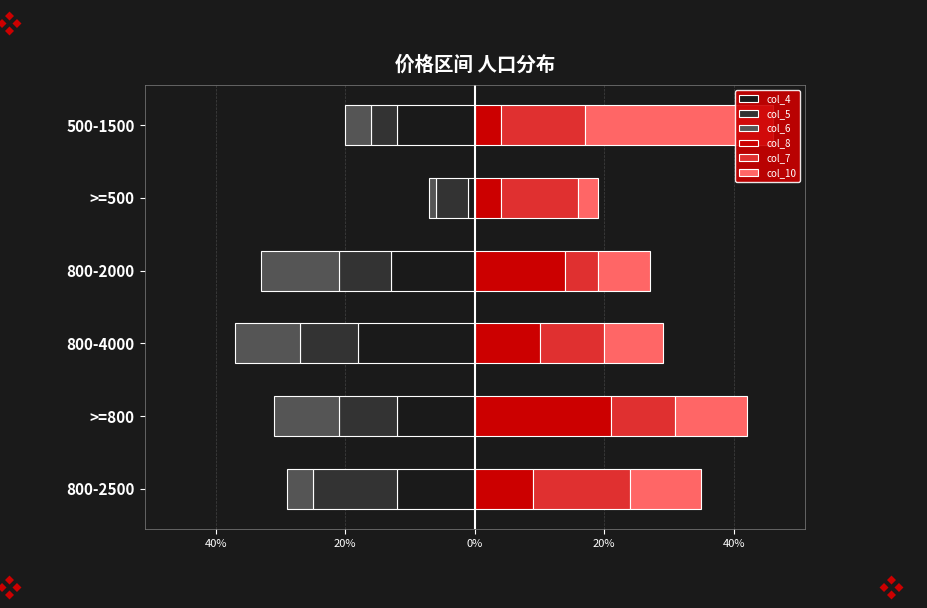

Reading left to right, what are all the values shown in this chart?

col_4: -12	-12	-18	-13	-1	-12
col_5: -13	-9	-9	-8	-5	-4
col_6: -4	-10	-10	-12	-1	-4
col_8: 9	21	10	14	4	4
col_7: 15	10	10	5	12	13
col_10: 11	11	9	8	3	29